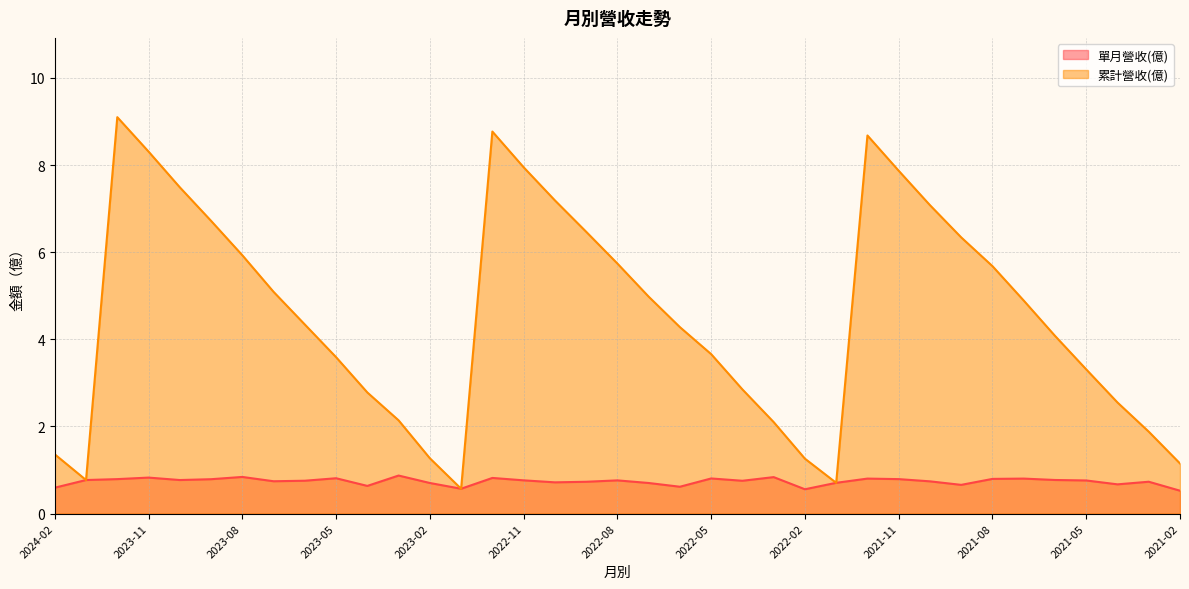

At which label does 單月營收(億) reach its peak?

2023-03